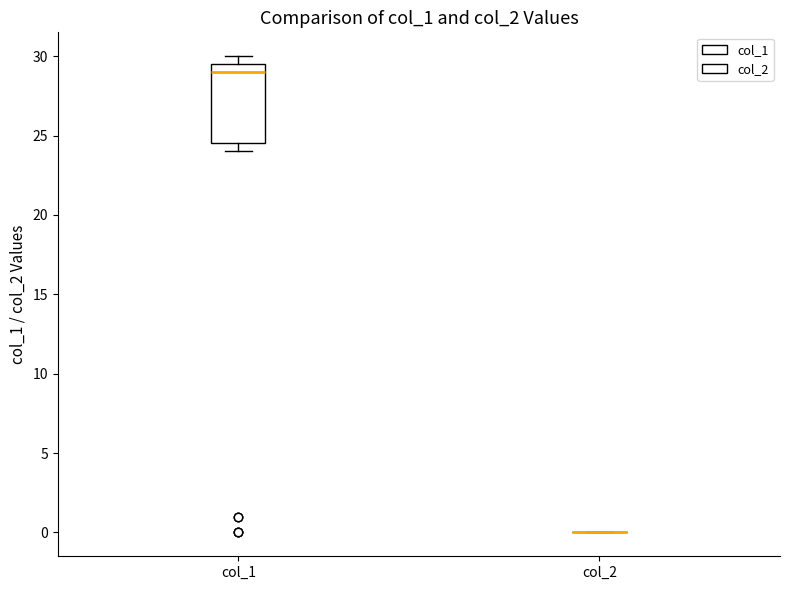

Which box is the tallest, from its lower edge to its upper edge?

col_1